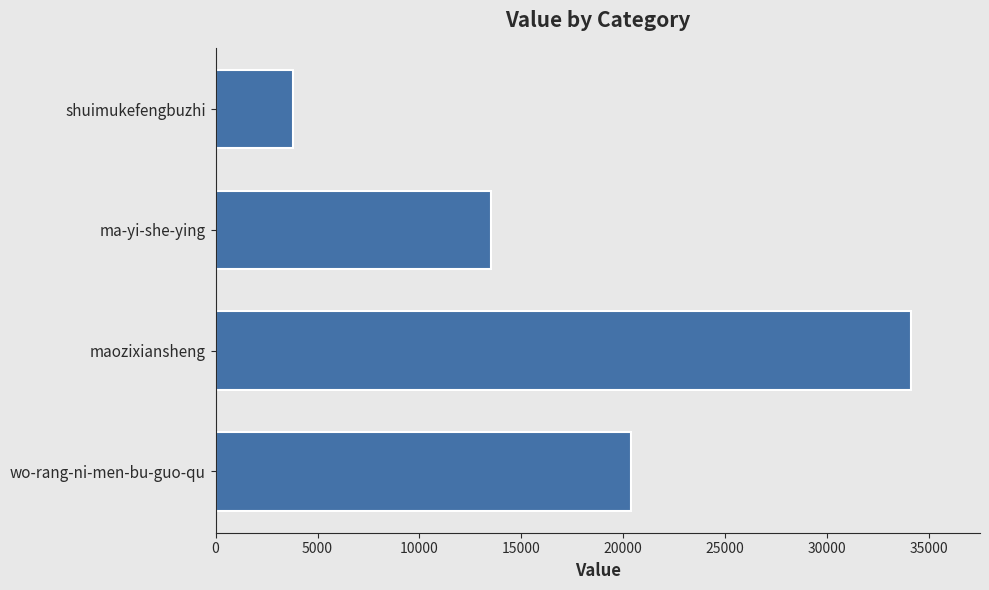

How many bars are there in total?

4